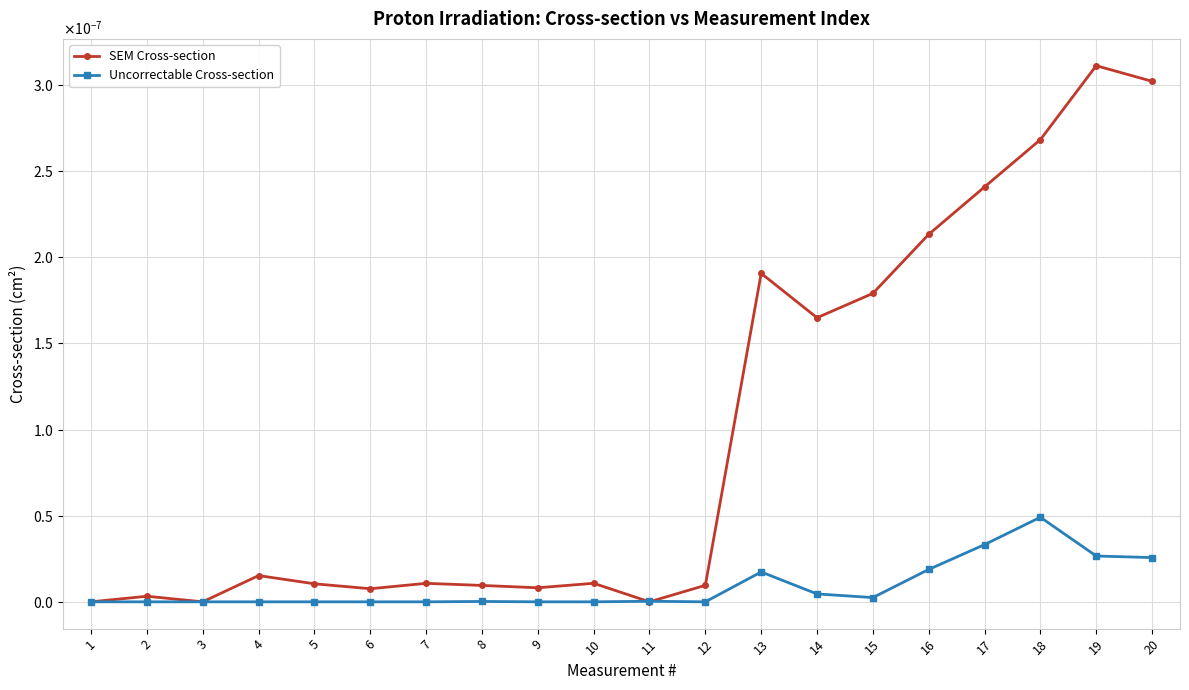

Which has a higher value, 19 or 10?

19